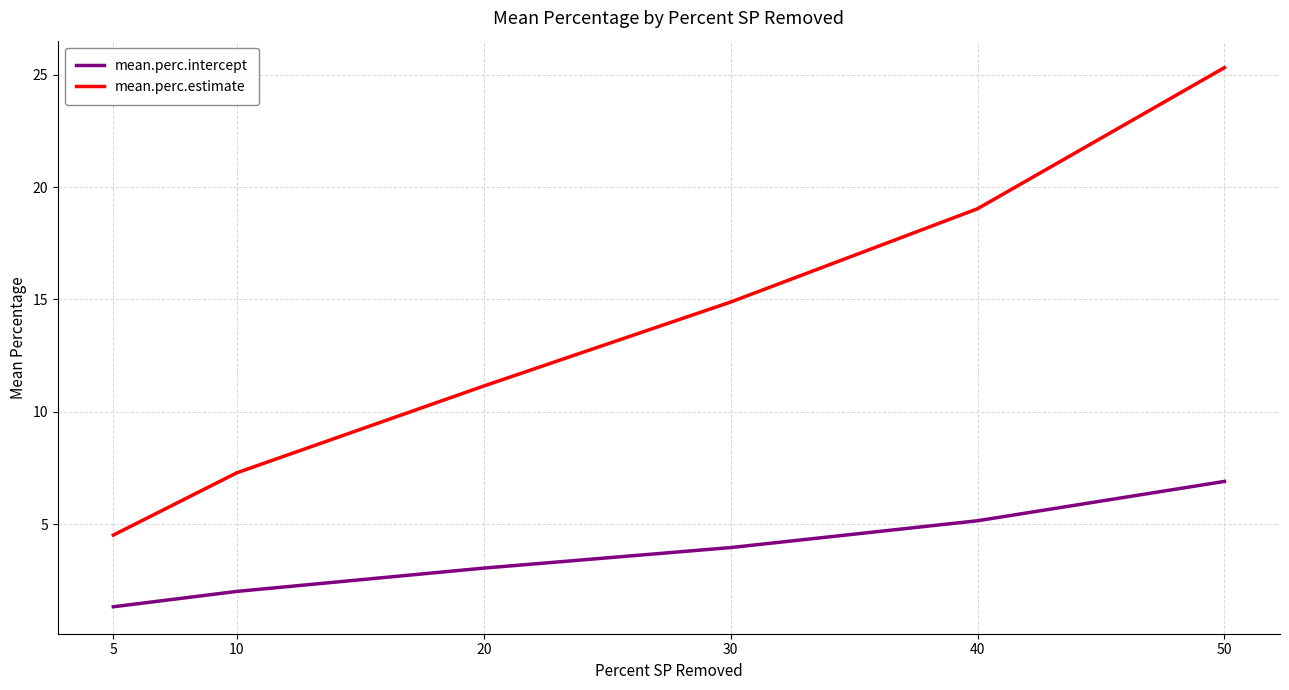

What is the sum of all mean.perc.estimate values?

82.2